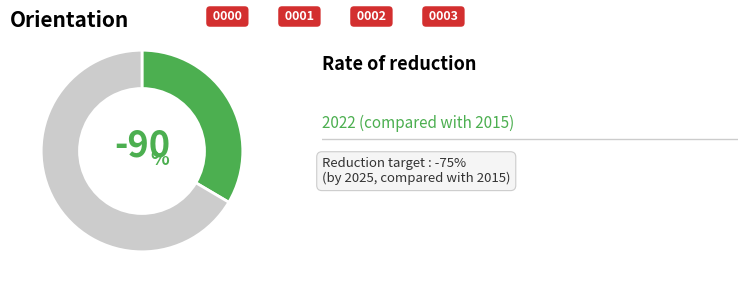

Is there any slice that represents more than half of the pie?

Yes